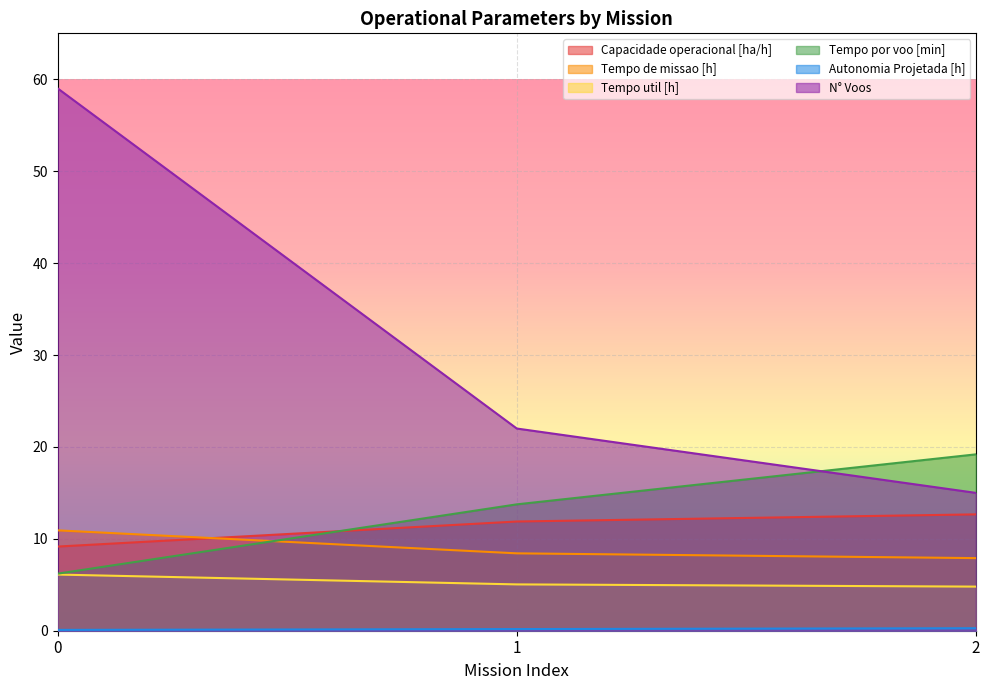

Which series has the widest spread of values?

N° Voos